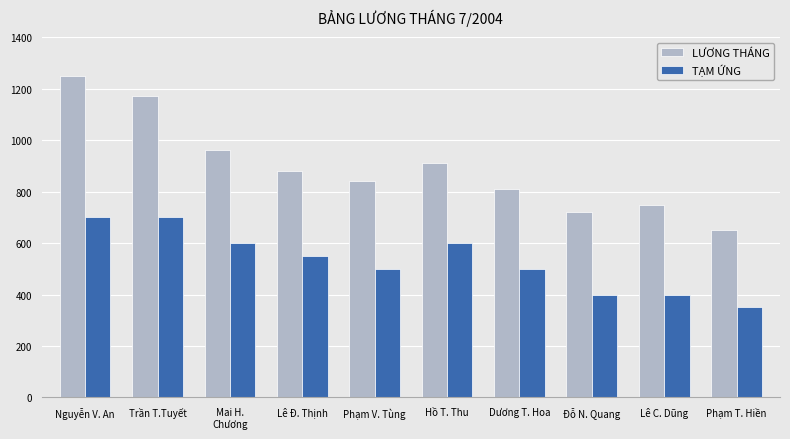

Reading left to right, list all the values displayed in this chart.

LƯƠNG THÁNG: 1250	1170	960	880	840	910	810	720	750	650
TẠM ỨNG: 700	700	600	550	500	600	500	400	400	350